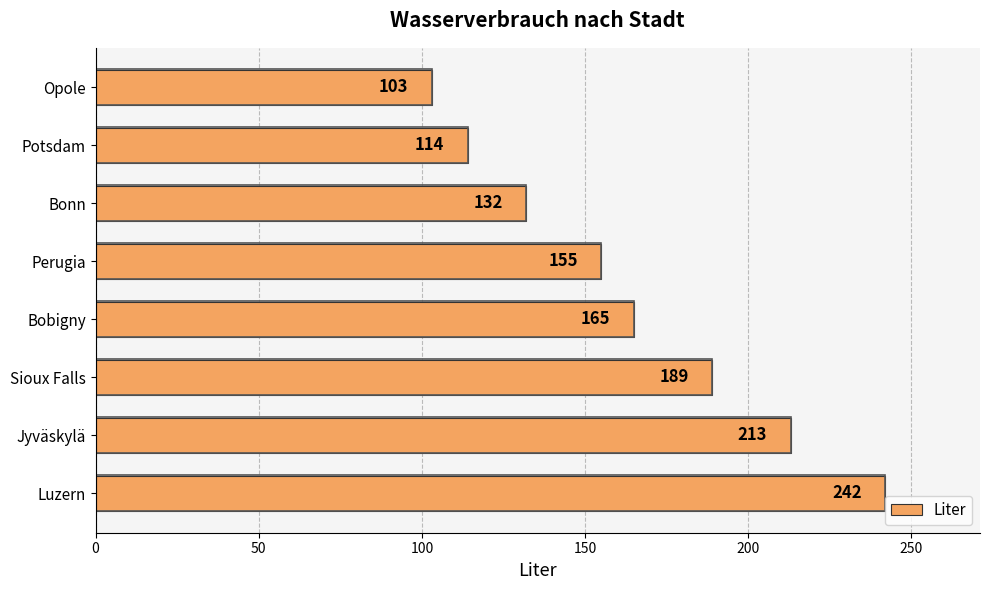

At which label is the value closest to 172?

Bobigny